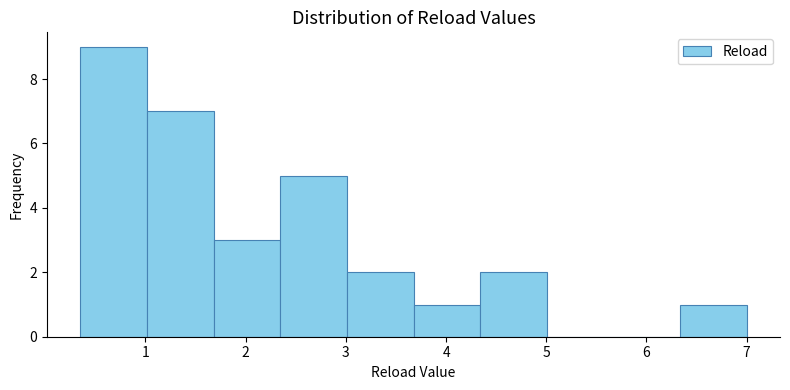

How tall is the bar that spans 3.0 to 3.7 on the x-axis? Neither the bar edges nor the heights are printed on the chart, so give them approximately, as read against the axes.

2